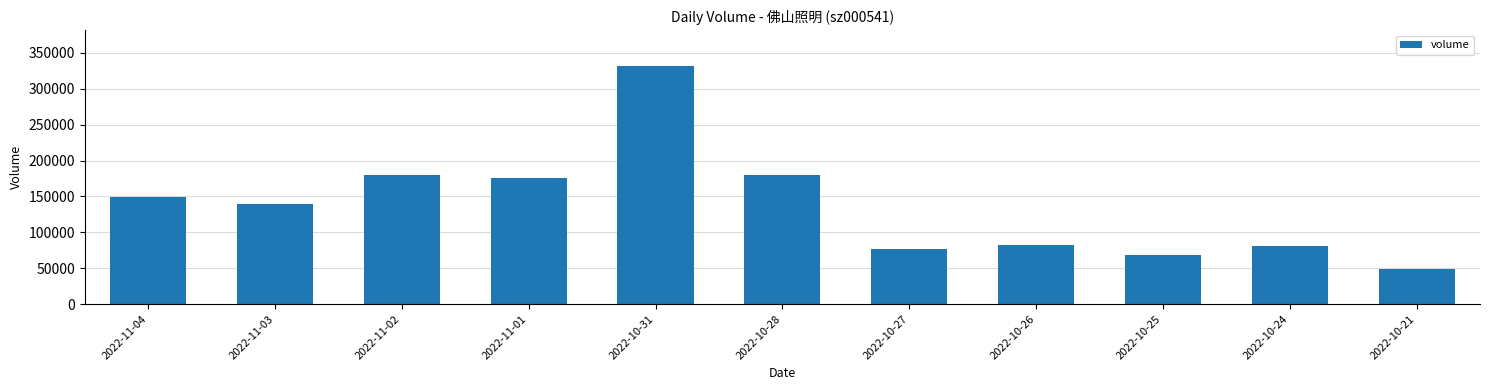

What is the change in value from 2022-11-01 to 2022-10-26?

-93242